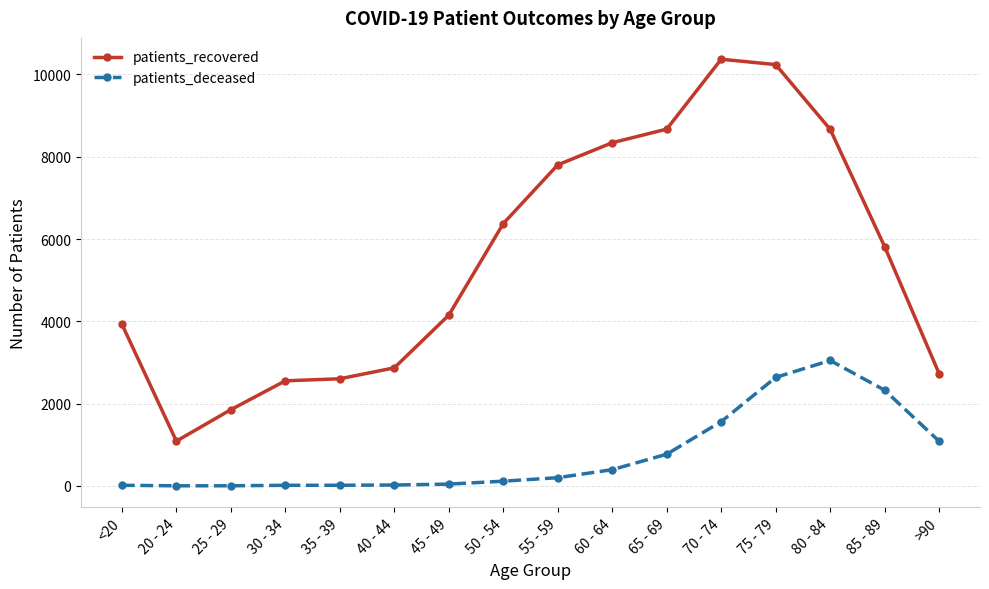

The patients_deceased series shows 3 at 20 - 24. True or false?

True